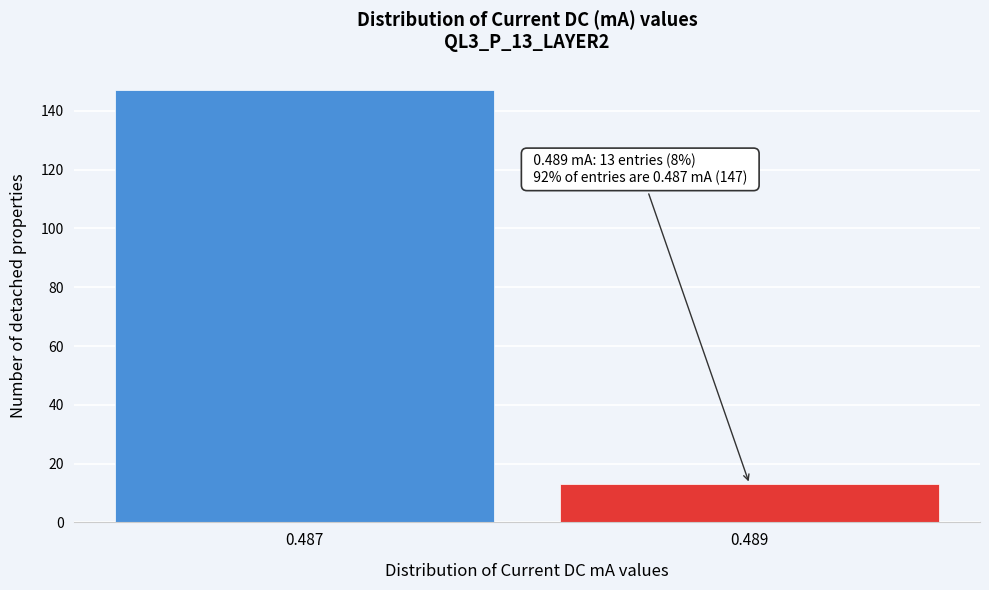

Reading left to right, list all the values displayed in this chart.

147	13